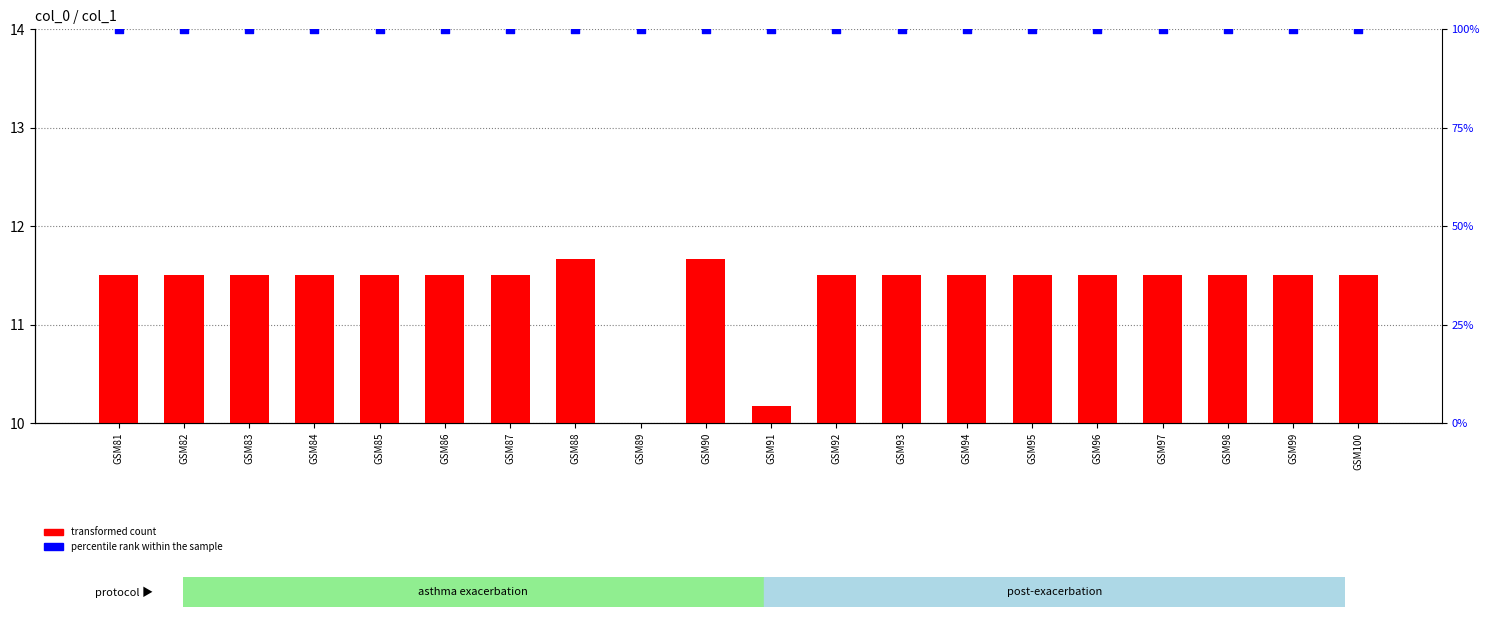

What are all the series names shown in the legend?

transformed count, percentile rank within the sample